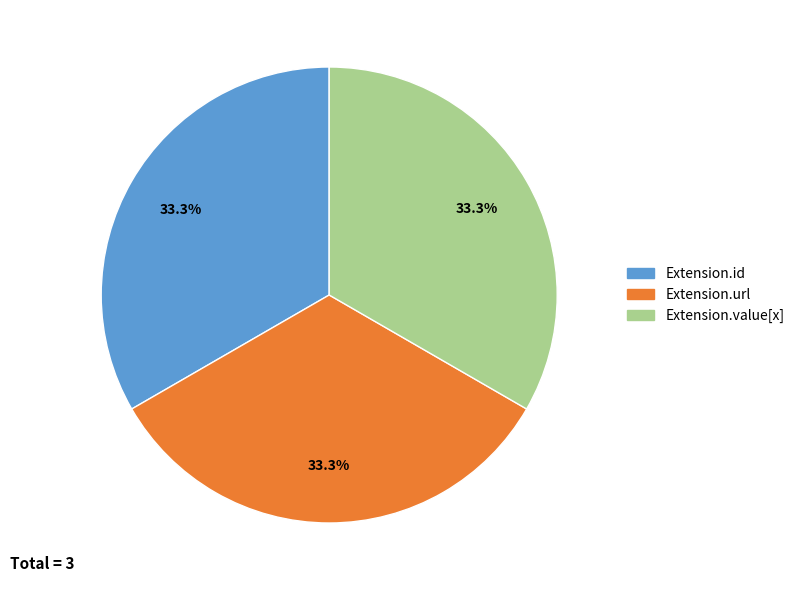

Is there a majority slice in this chart?

No